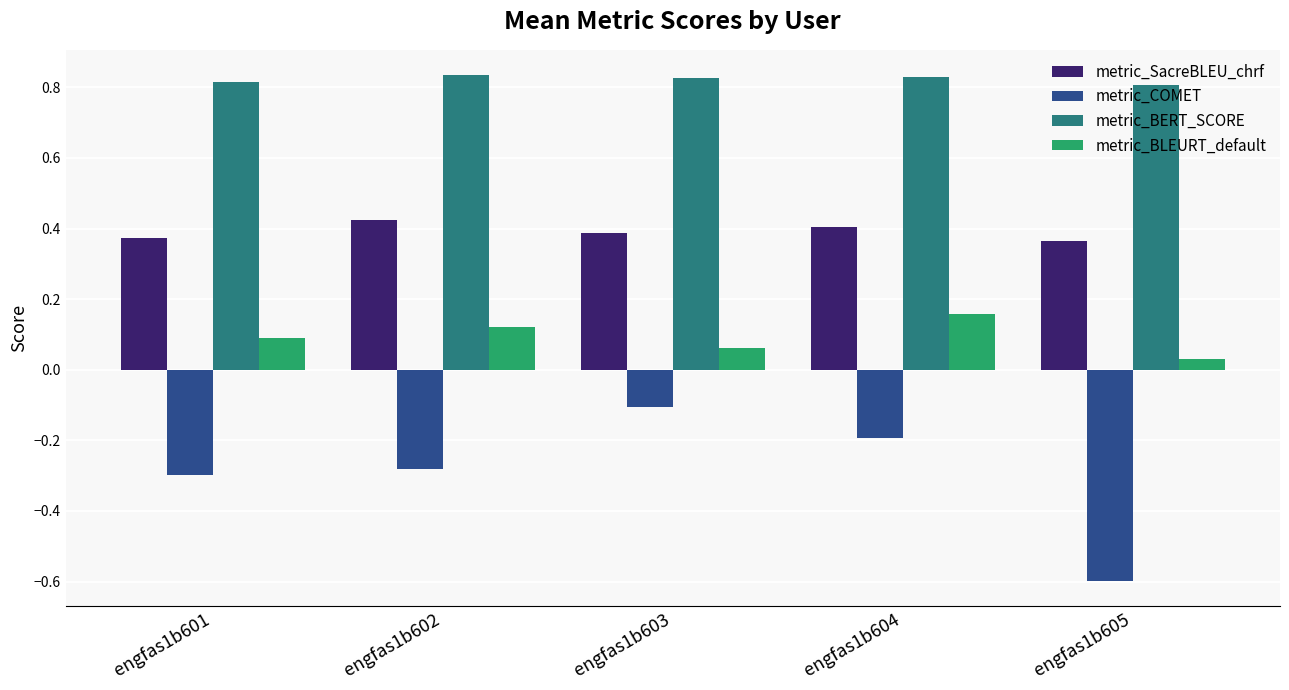

What is the smallest value displayed?

-0.6